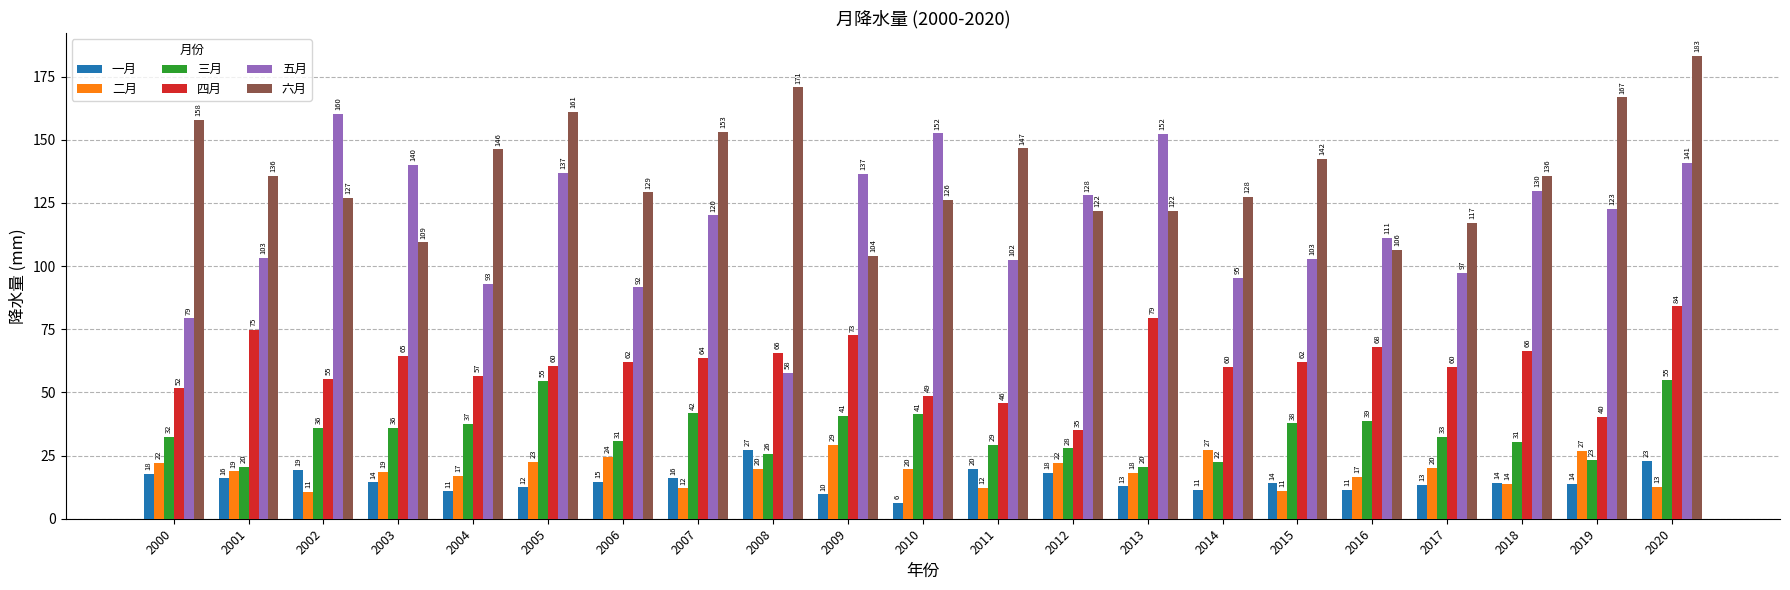

True or false: 二月 has a value of 10.9 at 2015.

True